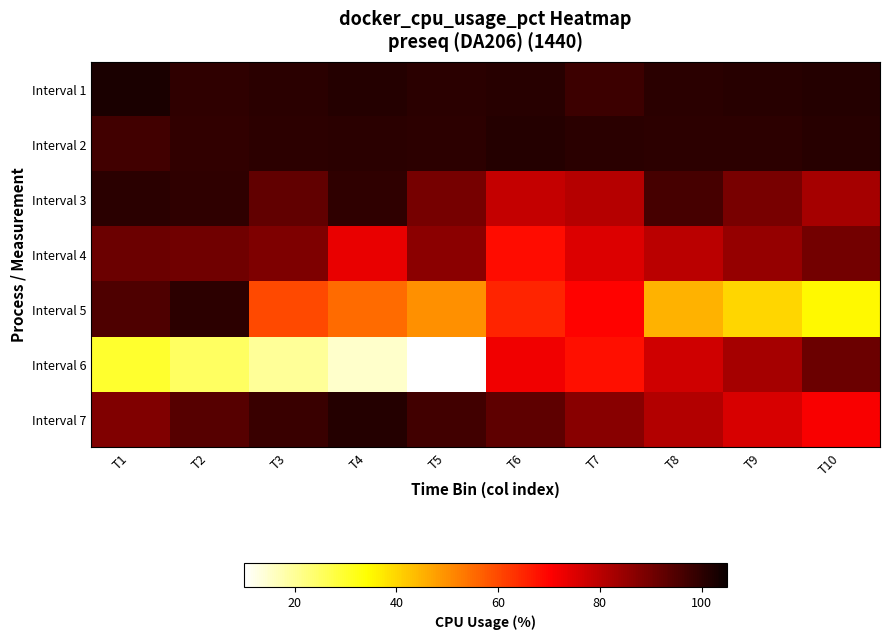

How many categories are shown in the chart?

10